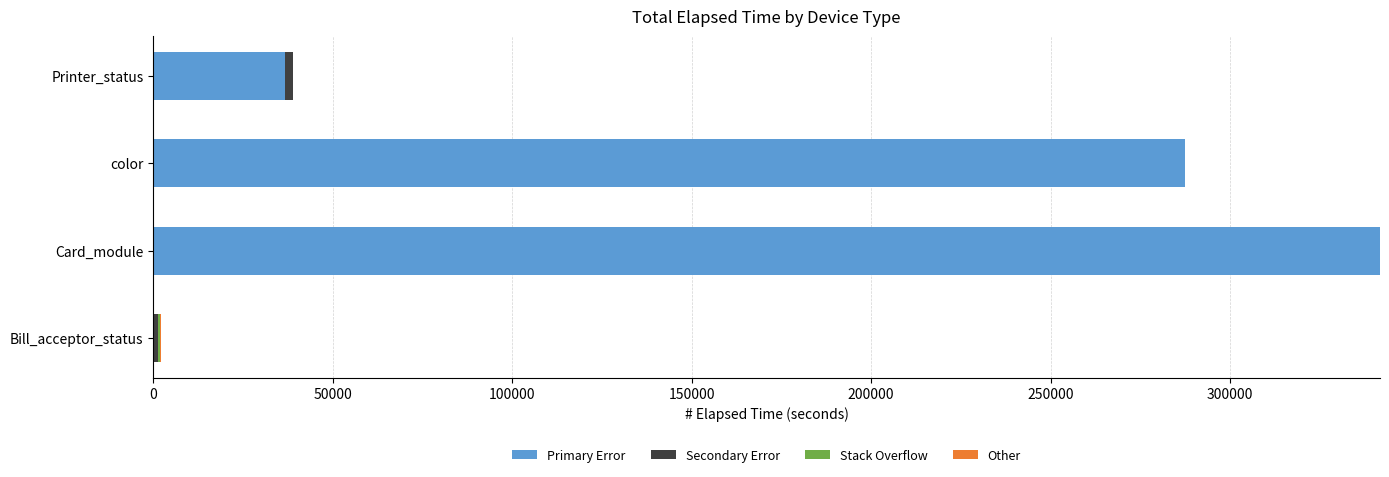

What is the sum of all Primary Error values?

666126